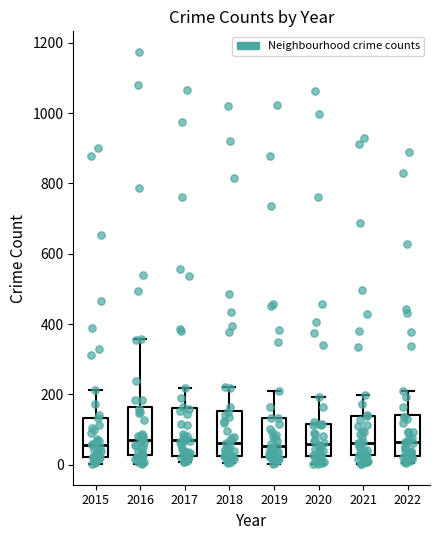

Reading left to right, transcribe this box plot: for each box, give where its median line is, the range the box spans, and where its two whiskers end, as read against the y-axis. The values are not printed on the chart, so give them approximately, as read against the axis.

2015: median 60, box 20 to 140, whiskers 0 to 220
2016: median 80, box 20 to 160, whiskers 0 to 360
2017: median 80, box 20 to 160, whiskers 0 to 220
2018: median 60, box 20 to 160, whiskers 0 to 220
2019: median 60, box 20 to 140, whiskers 0 to 200
2020: median 60, box 20 to 120, whiskers 0 to 200
2021: median 60, box 20 to 140, whiskers 0 to 200
2022: median 60, box 20 to 140, whiskers 0 to 220